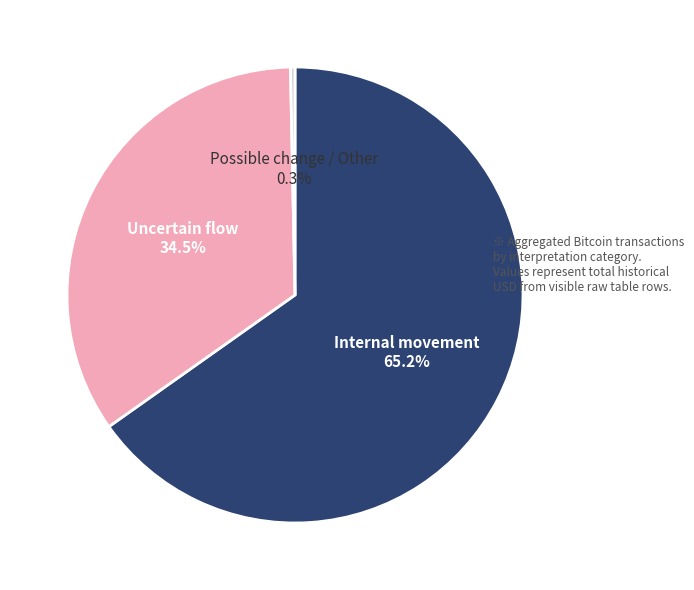

Does any single category account for the majority?

Yes